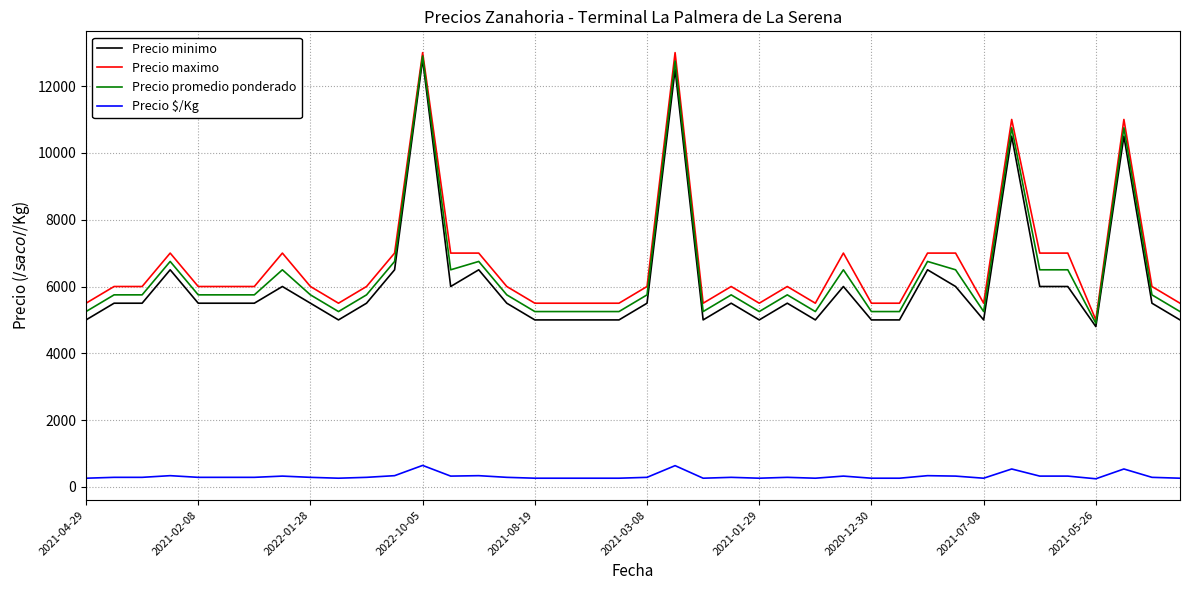

How many lines are shown in the chart?

4